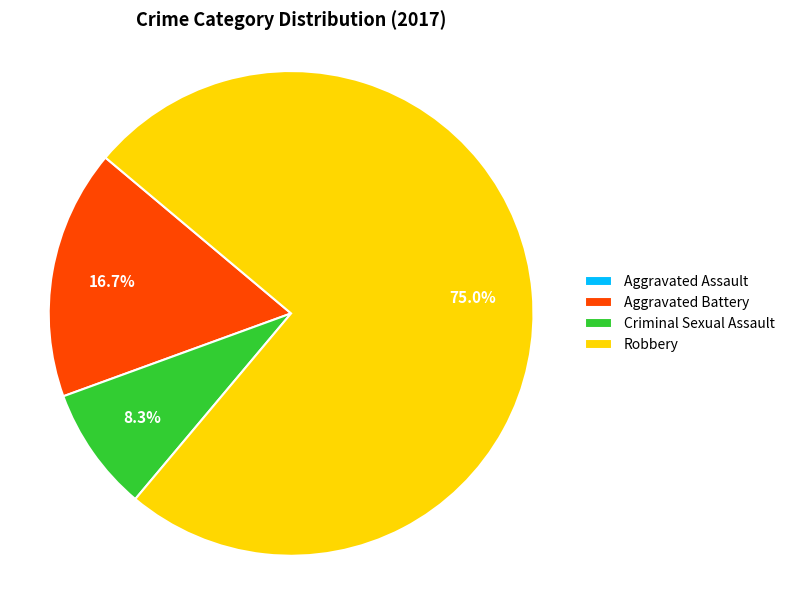

What percentage is the Criminal Sexual Assault slice, to the nearest percent?

8%